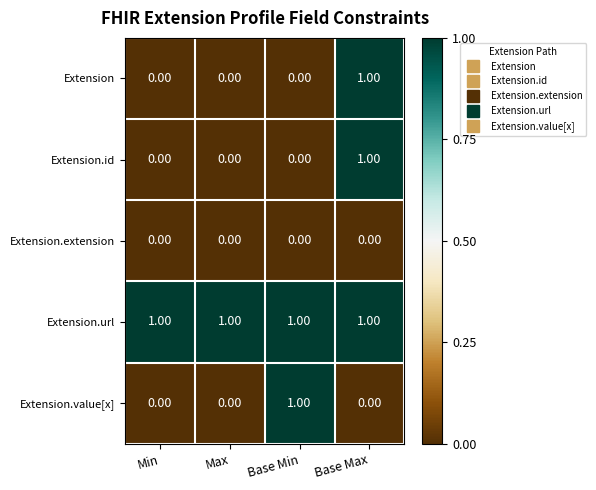

At which category is the sum across all series the highest?

Base Max